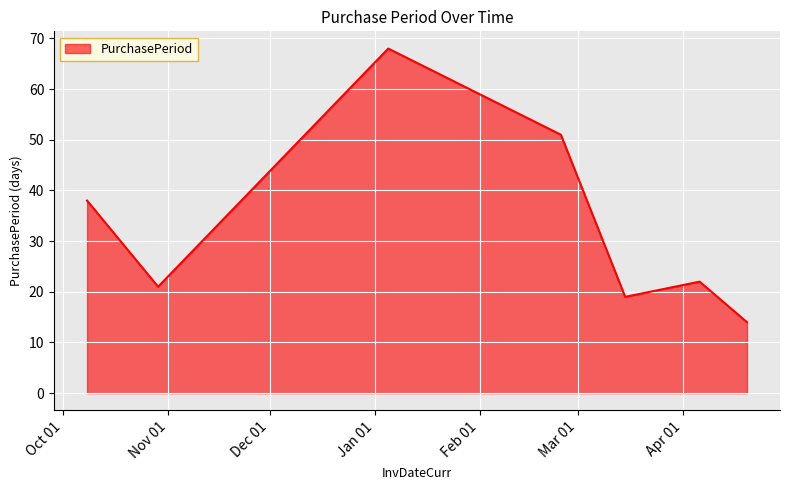

What is the smallest value displayed?

14